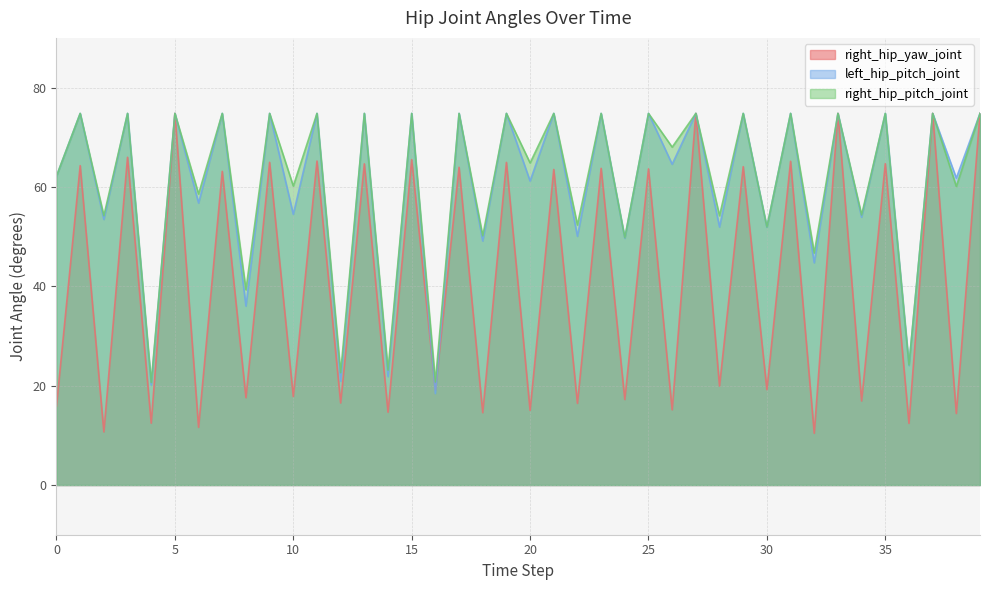

What is the value of the right_hip_pitch_joint point at the 38th from the left?

74.8